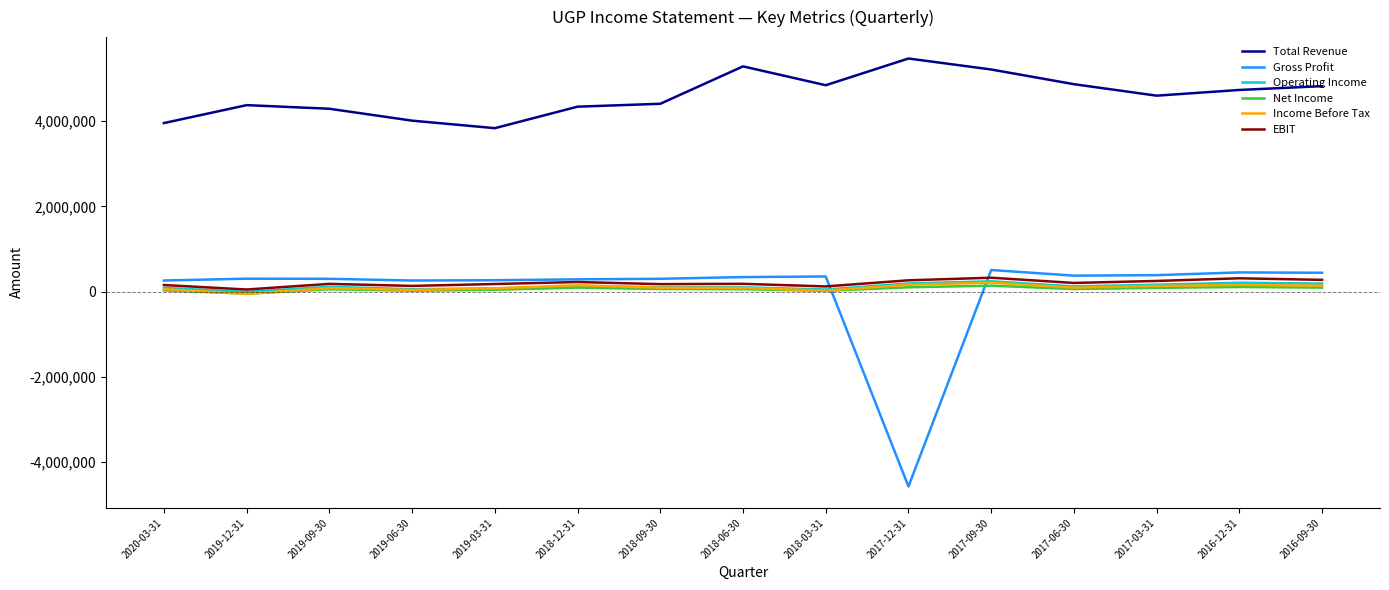

Where does the Income Before Tax series first go above 91600?

2018-12-31